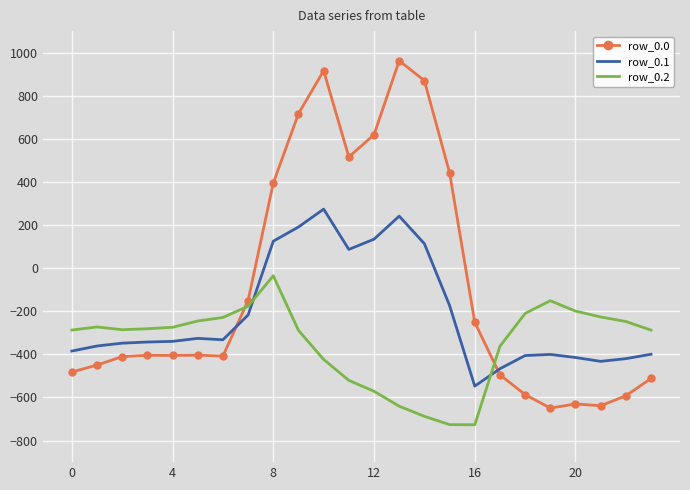

True or false: row_0.1 and row_0.0 intersect in this chart.

True